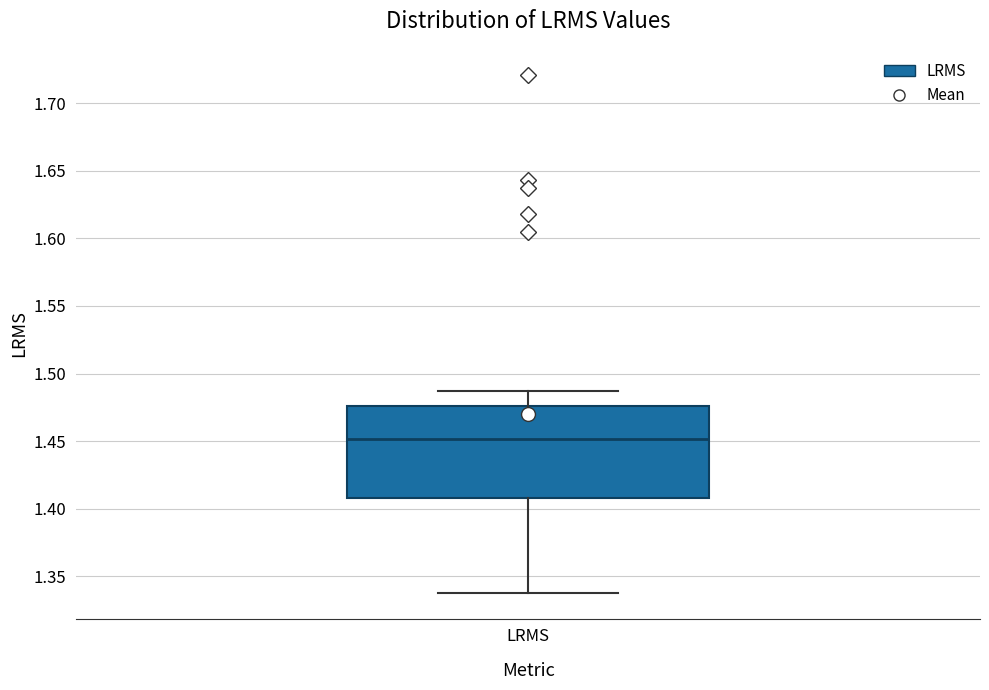

Where is the upper edge of the box for LRMS on the y-axis? The values are not printed on the chart, so give them approximately, as read against the axis.

1.475